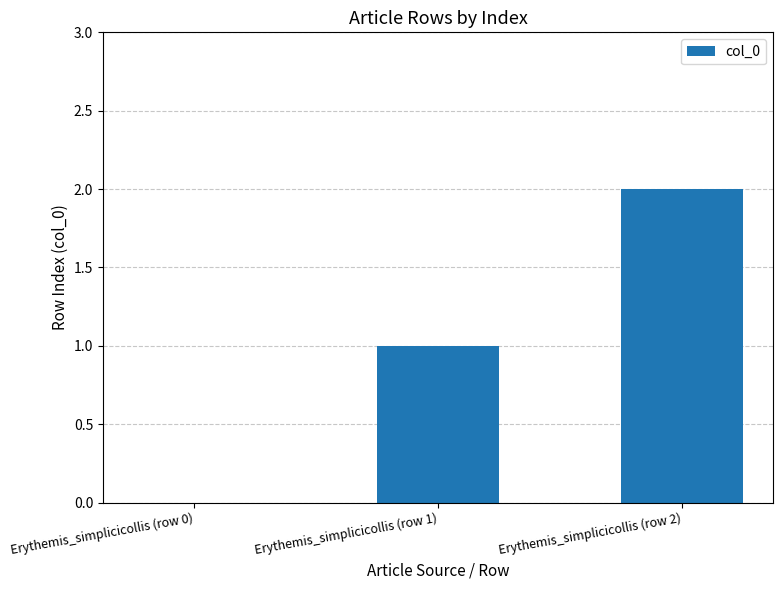

Count the values in the range 0 to 2.

3